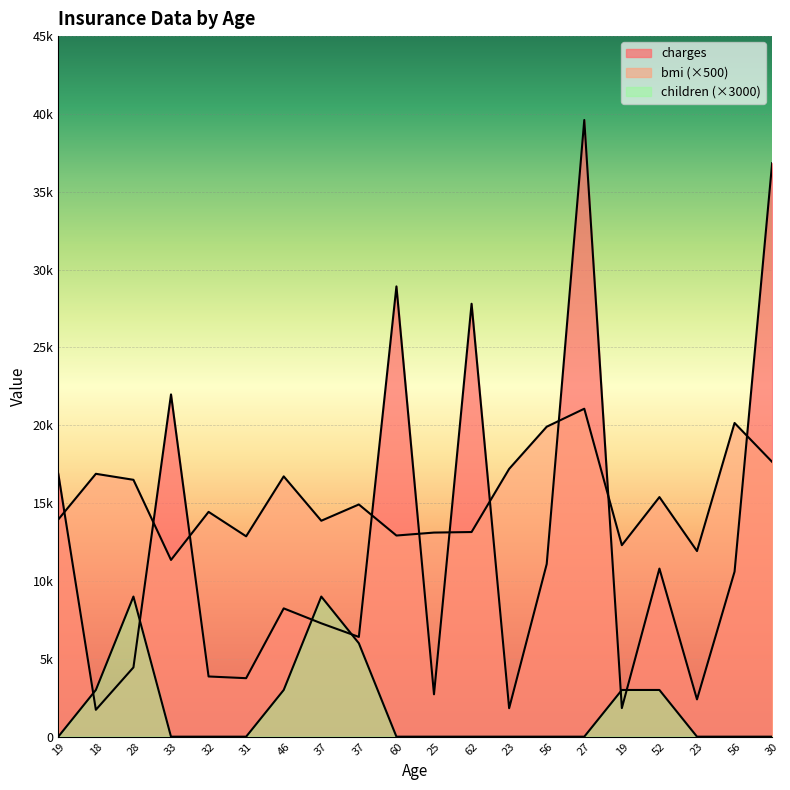

How many interior local valleys does the bmi series have?

6